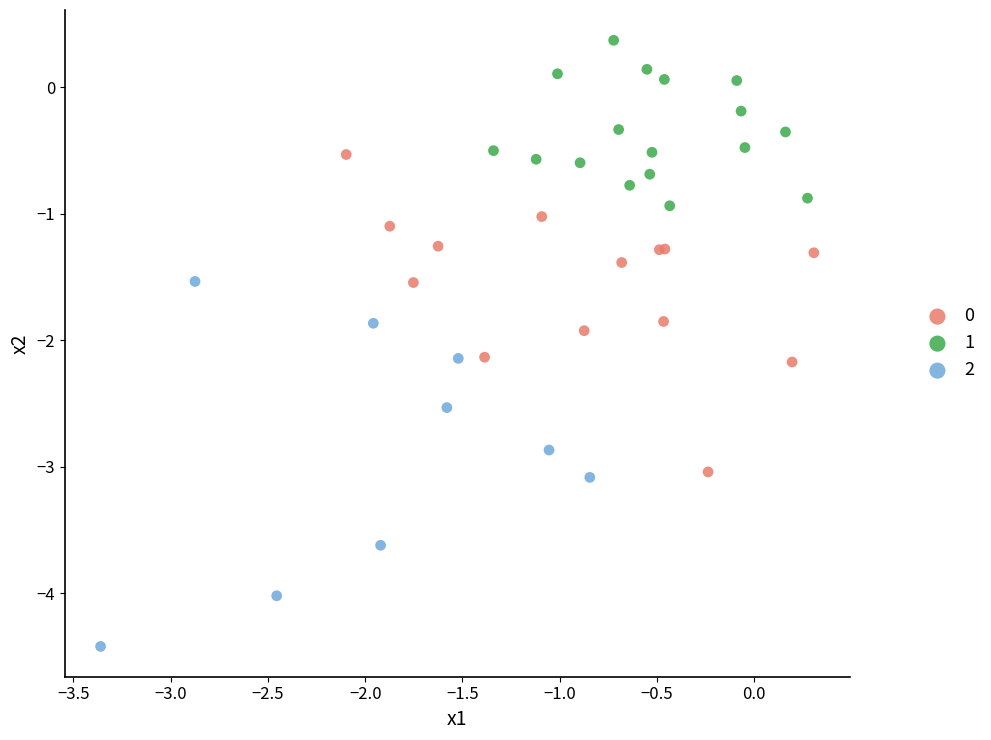

Which series contains the lowest Y value?

2